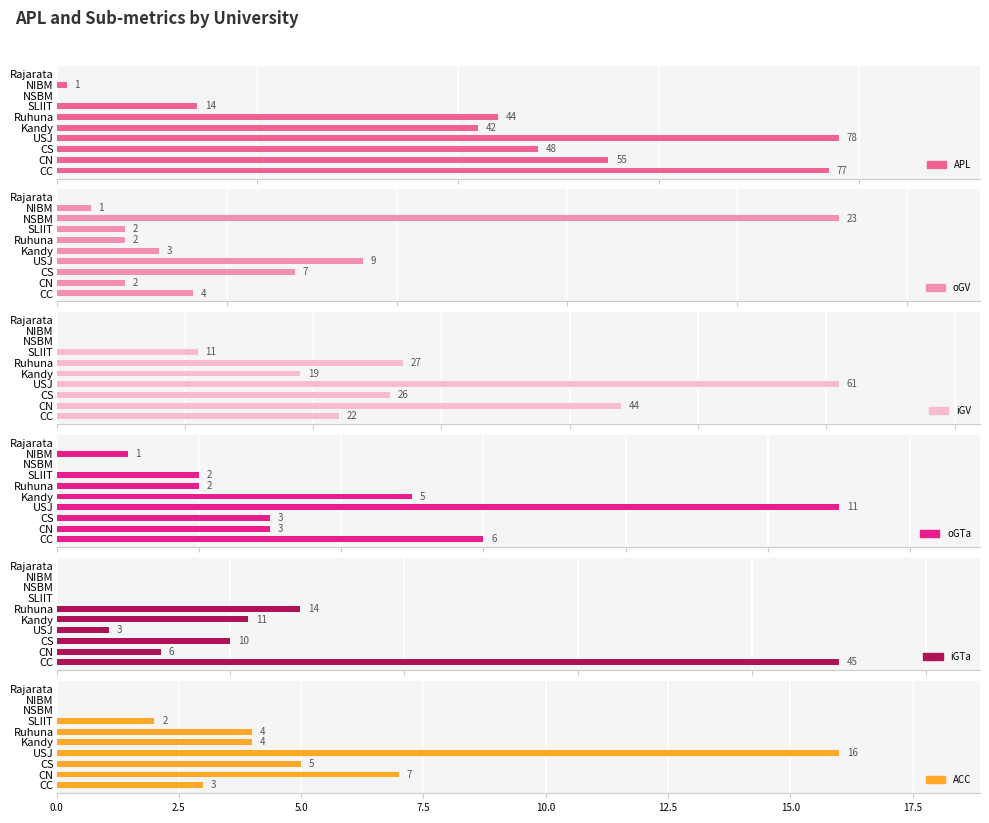

Is the value of oGTa at CN greater than the value of APL at Rajarata?

Yes